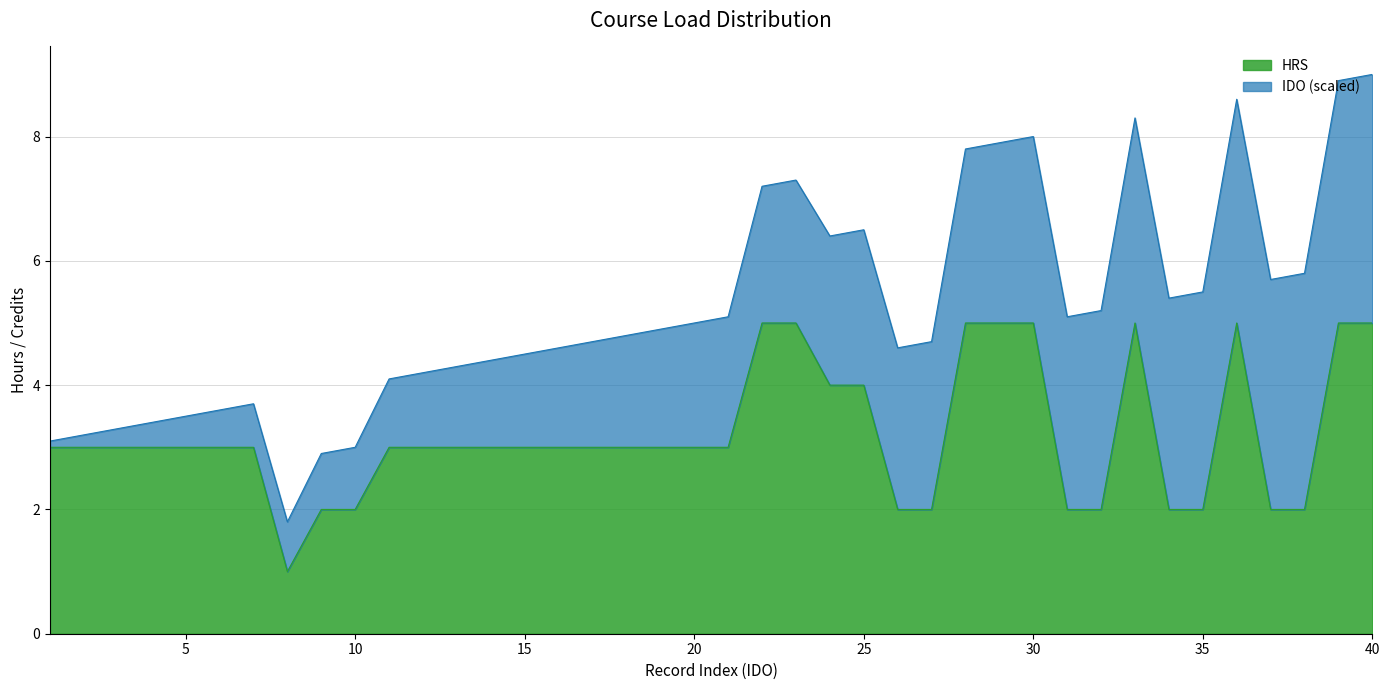

What is the difference between the maximum and minimum values in the HRS series?

4.0